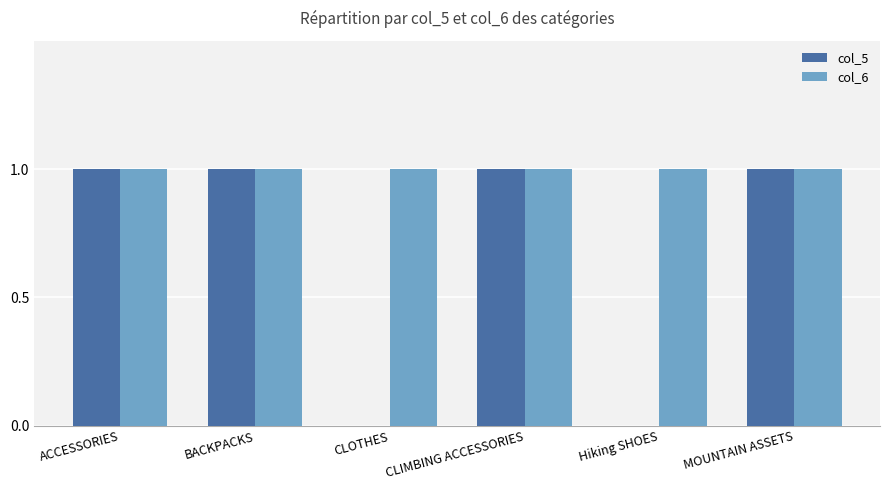

What is the sum of all col_5 values?

4